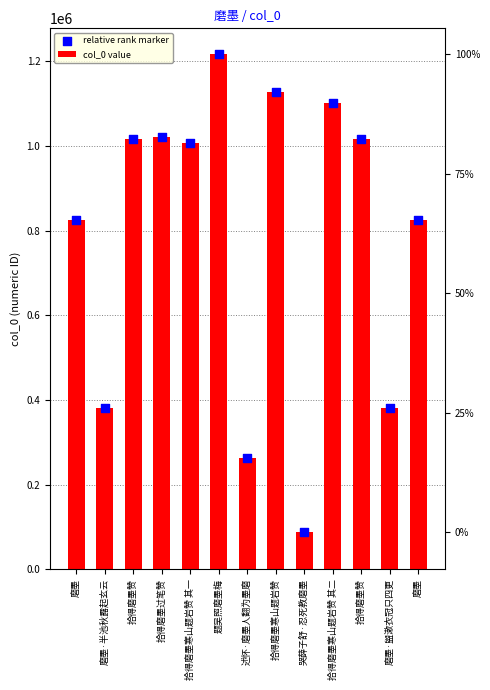

At how many categories does at least one series exceed 726007?

9